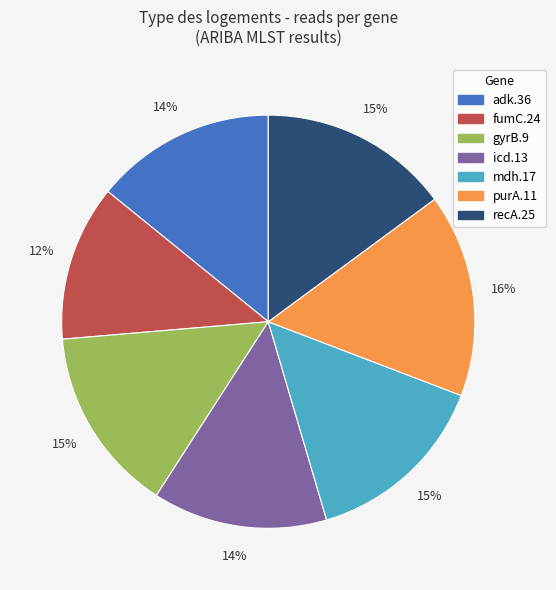

Which slice is the smallest?

fumC.24